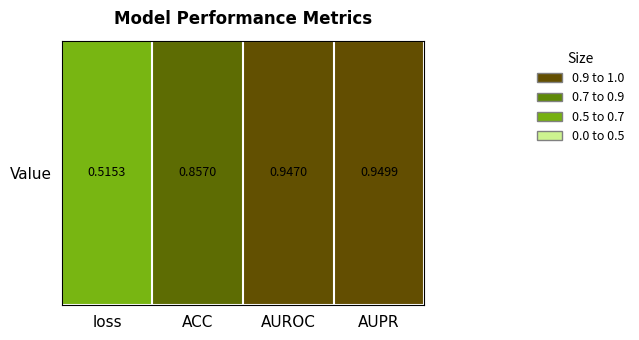

Rank the categories by value from highest to lowest.

AUPR, AUROC, ACC, loss